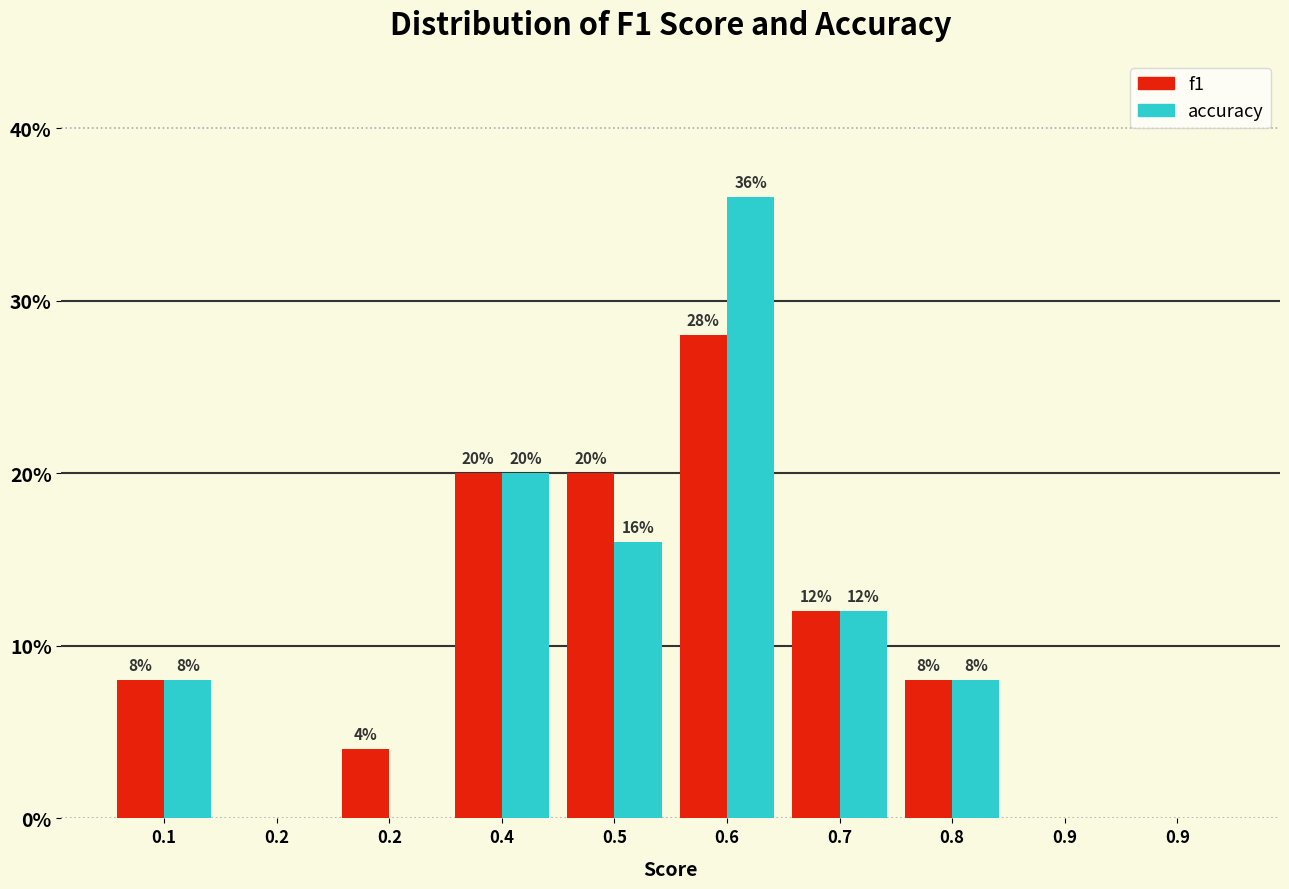

Count the number of data series in this chart.

2